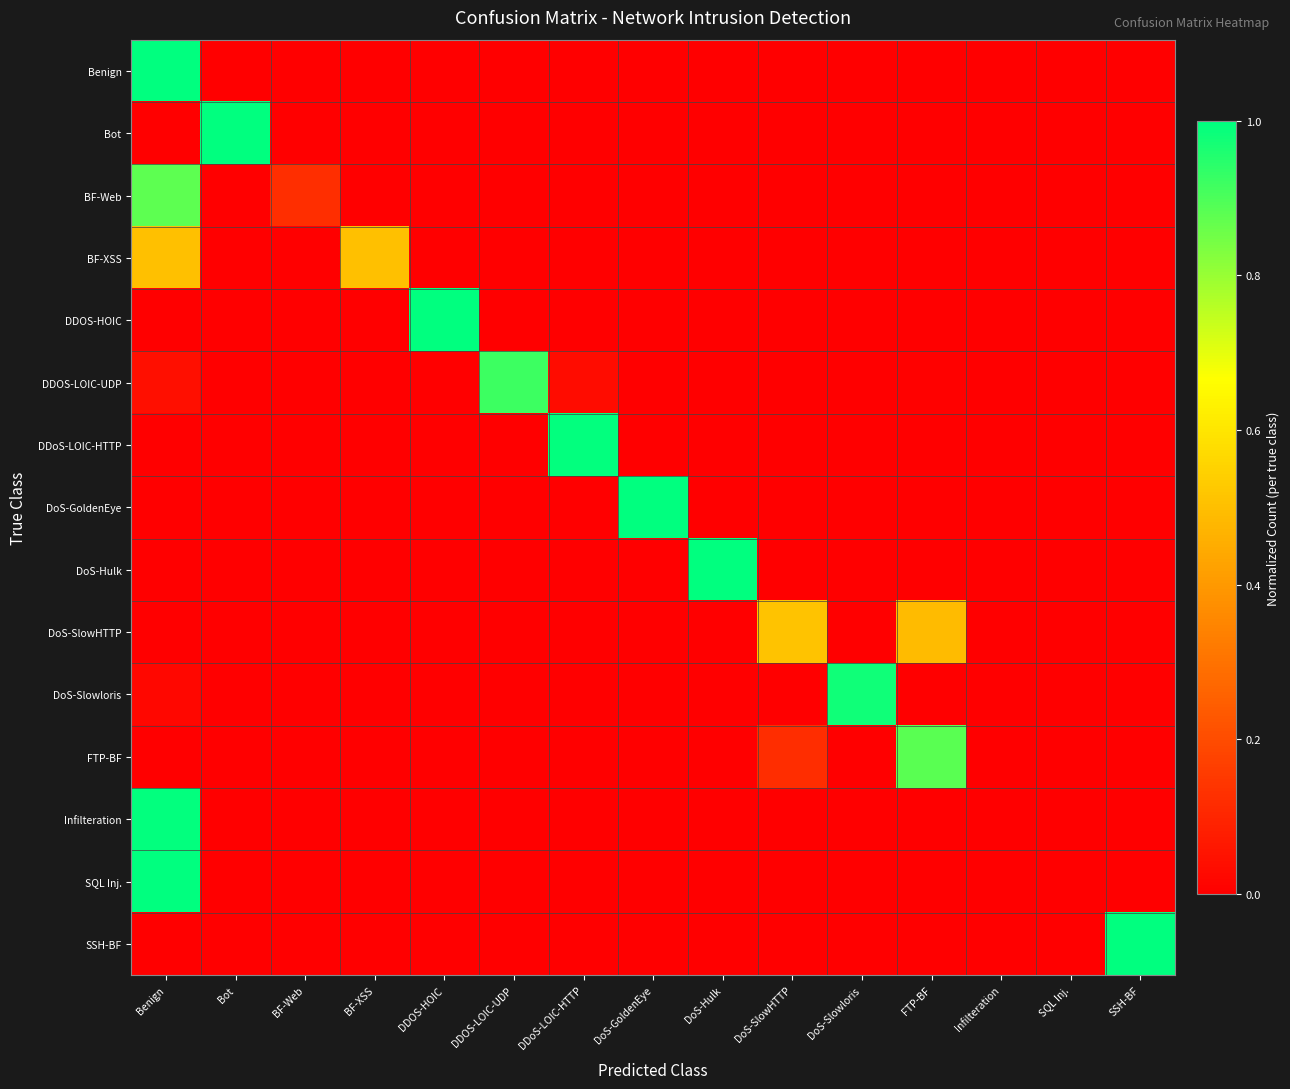

Which has a higher value, DDOS-HOIC or BF-XSS?

DDOS-HOIC